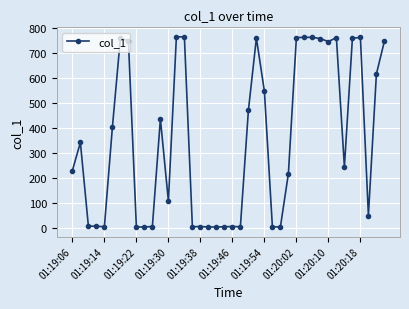

What is the greatest value displayed?

763.5